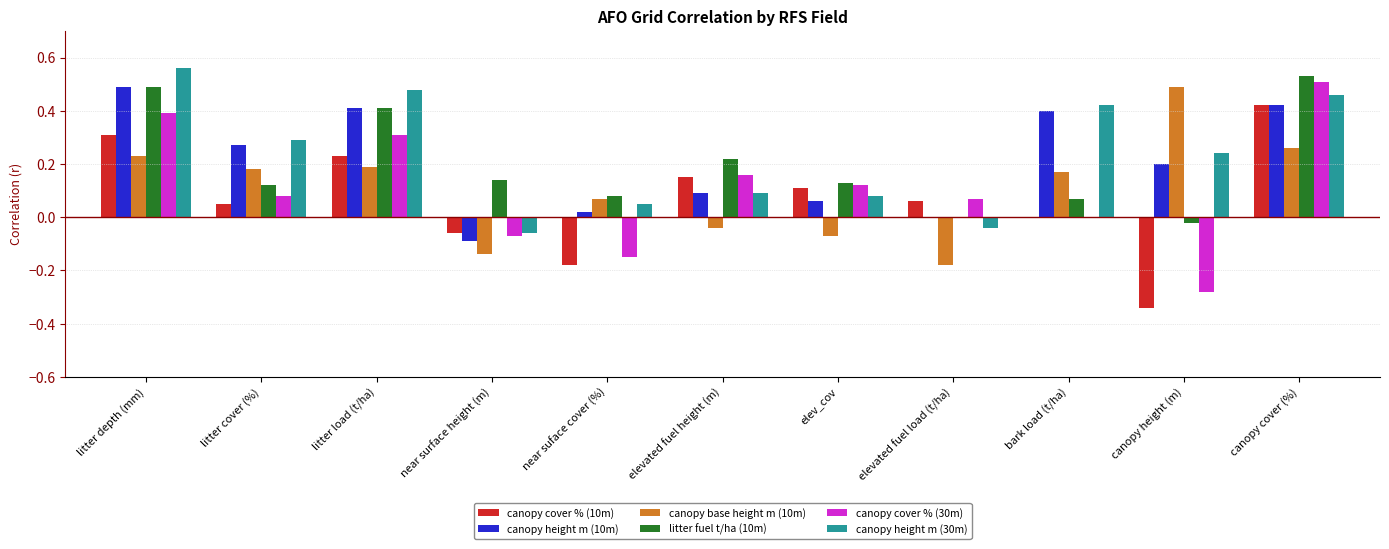

The canopy base height m (10m) series shows -0.0 at elev_cov. True or false?

False